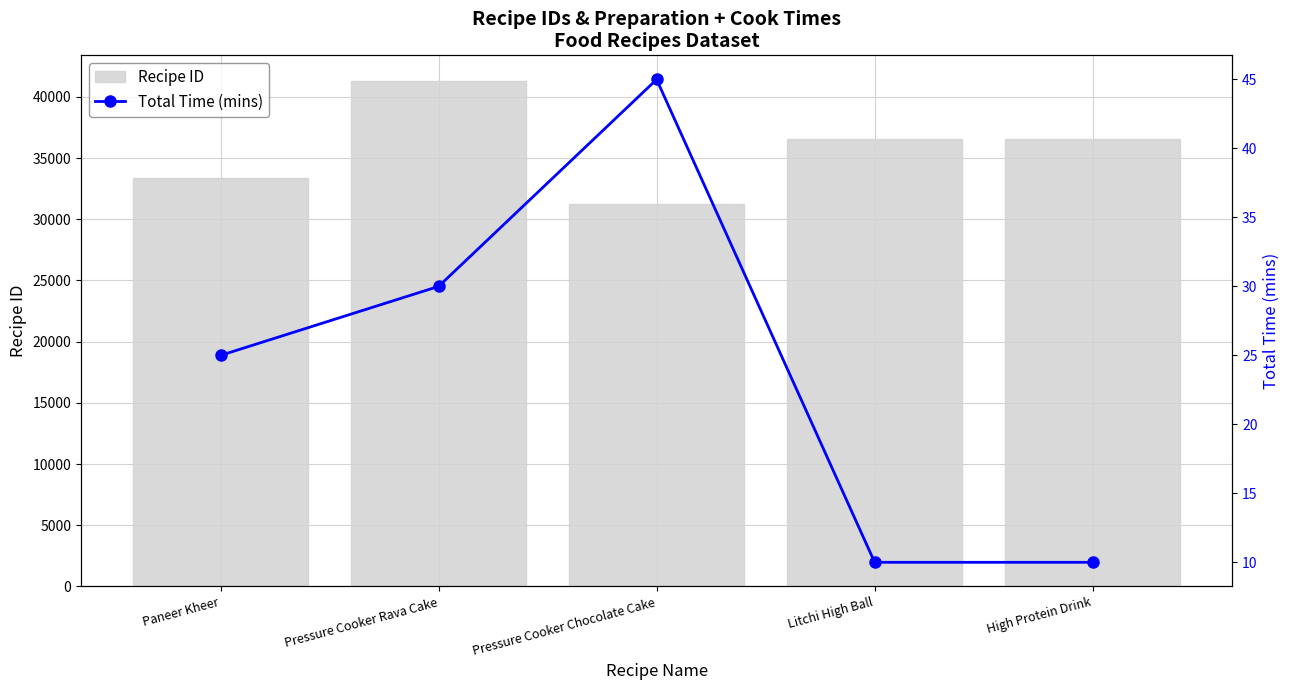

What is the label of the 3rd bar from the right?

Pressure Cooker Chocolate Cake